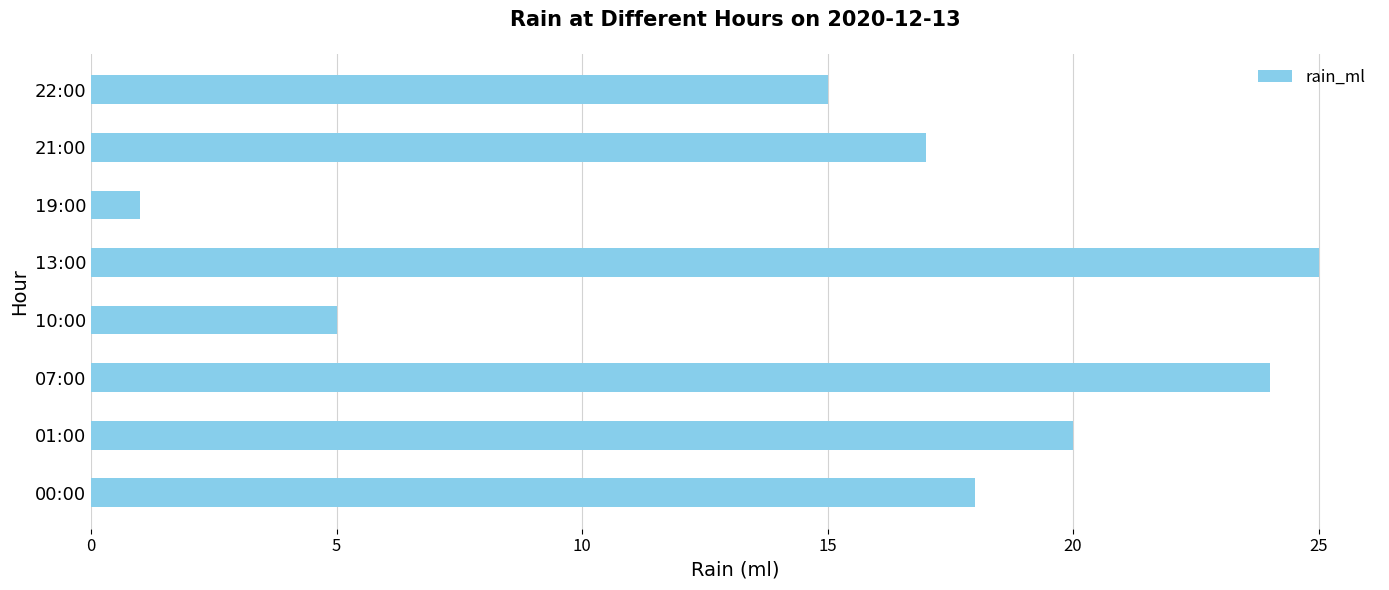

Which category has the lowest value across all series?

19:00